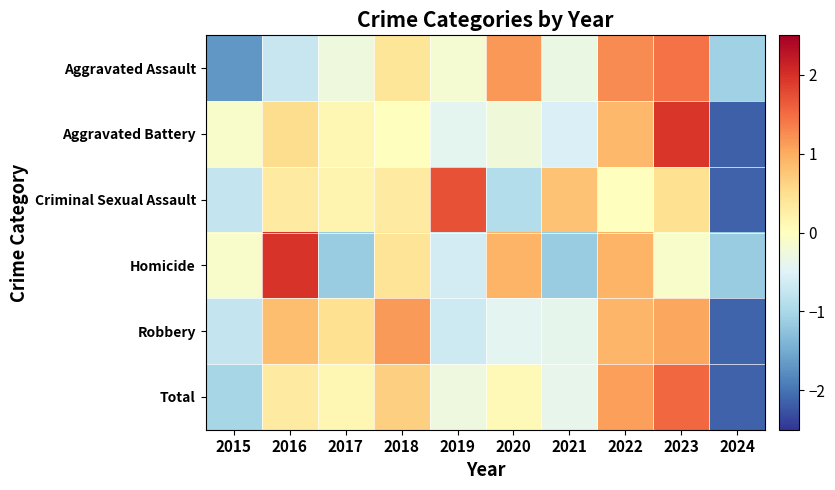

Which has a higher value, 2021 or 2020?

2020